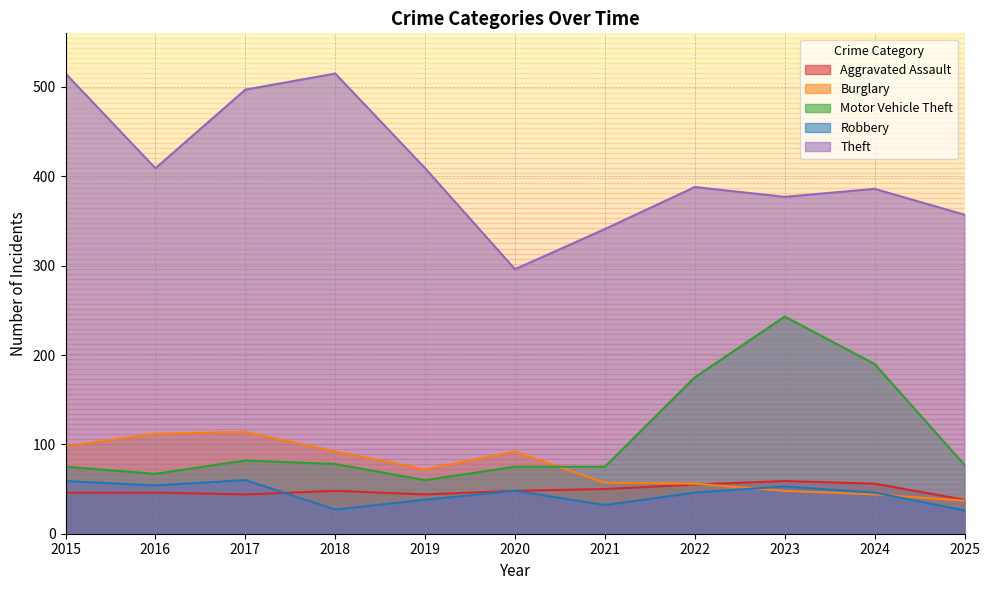

Between 2016 and 2022, which series saw the biggest shift?

Motor Vehicle Theft